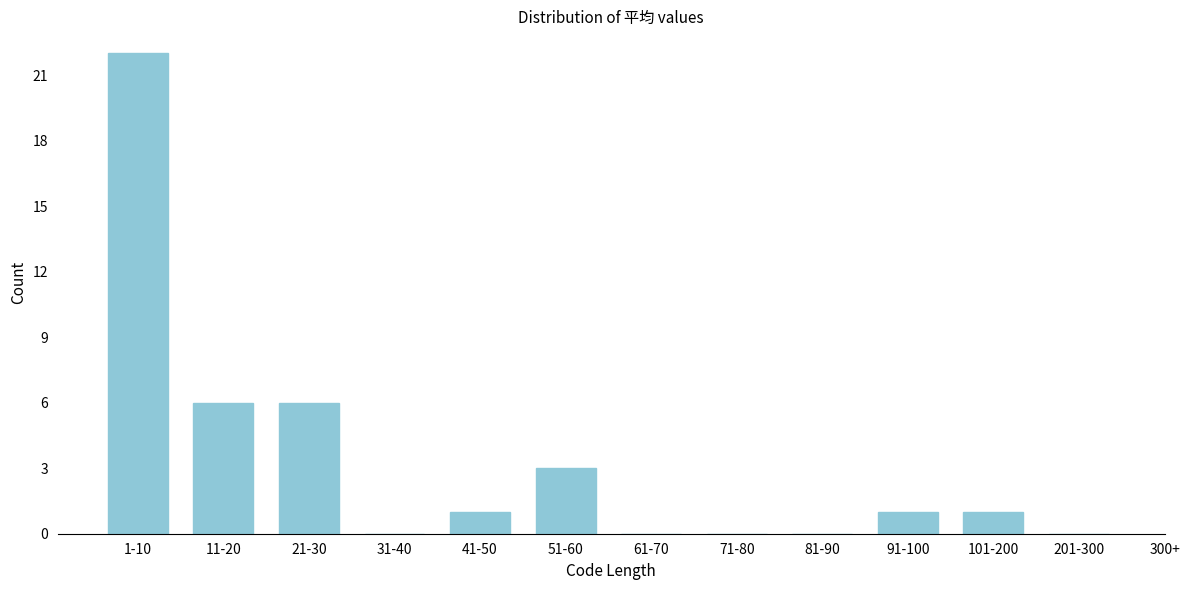

Reading left to right, list all the values displayed in this chart.

1-10=22	11-20=6	21-30=6	31-40=0	41-50=1	51-60=3	61-70=0	71-80=0	81-90=0	91-100=1	101-200=1	201-300=0